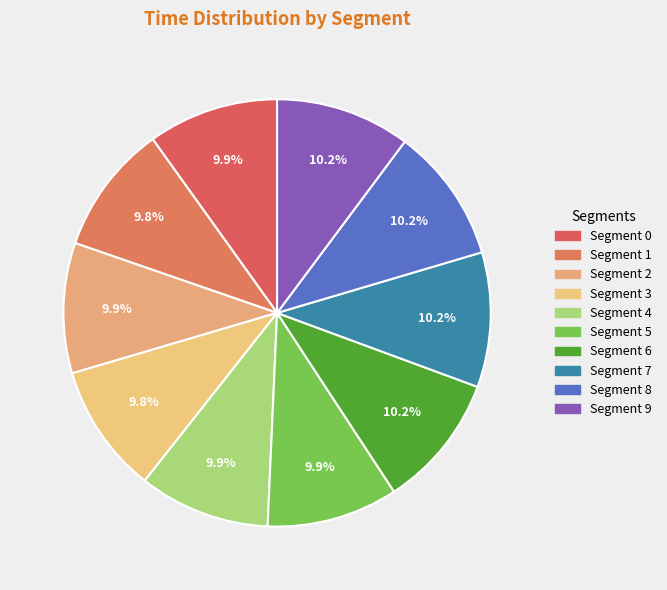

How many slices are in this pie chart?

10